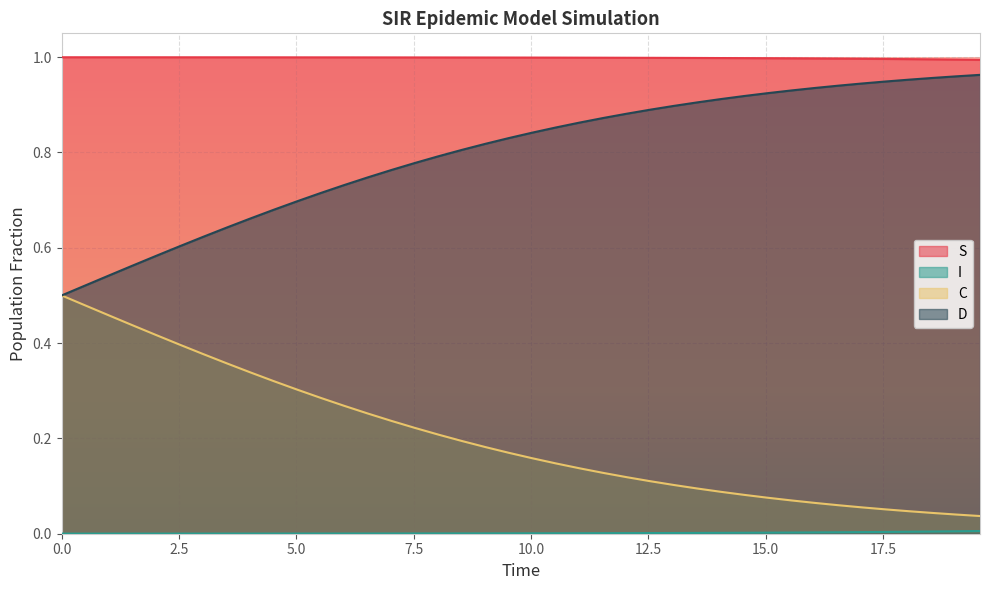

What is the value of the C point at the 9th from the left?

0.3